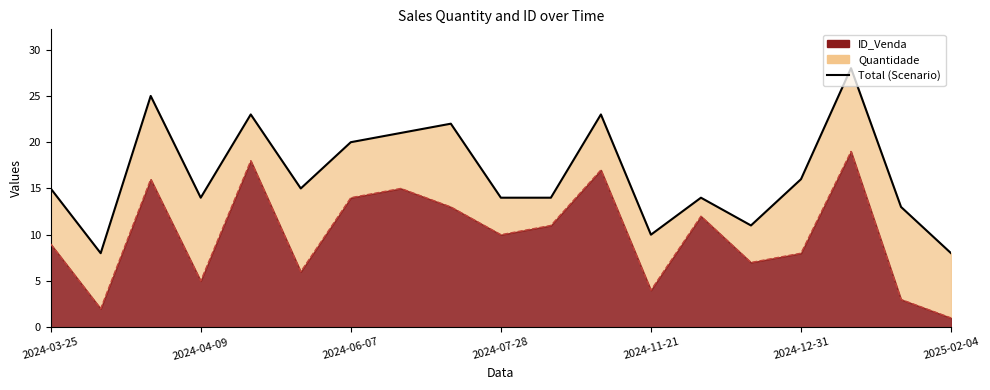

Does the chart have visible grid lines?

No